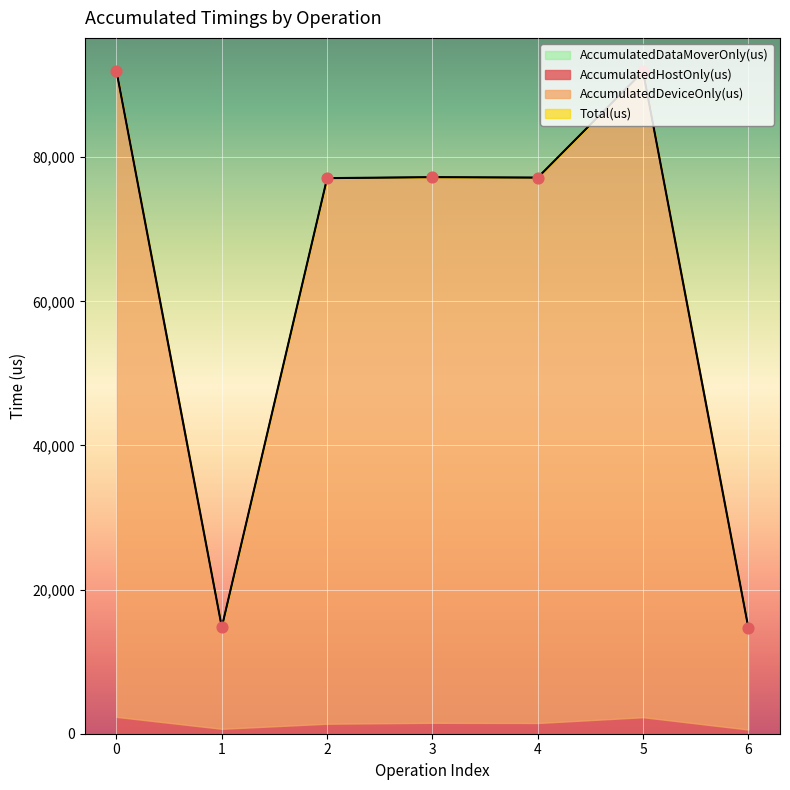

What is the total value across all series at 0?

183940